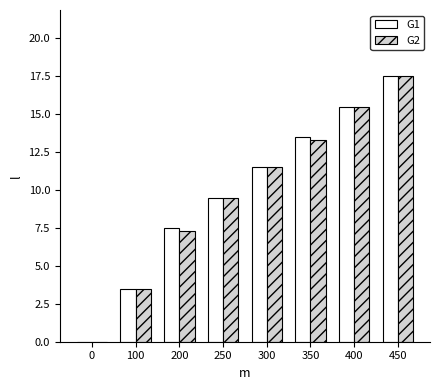

The value of G2 at 0 is 6.9. True or false?

False